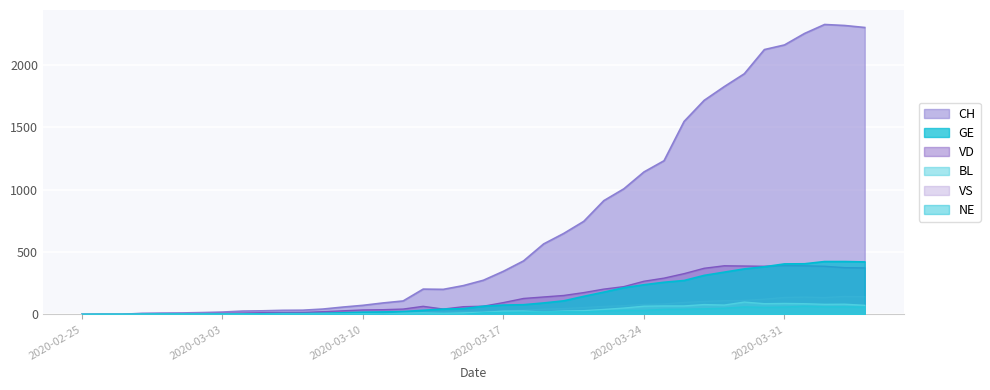

At how many categories does at least one series exceed 1463?

10